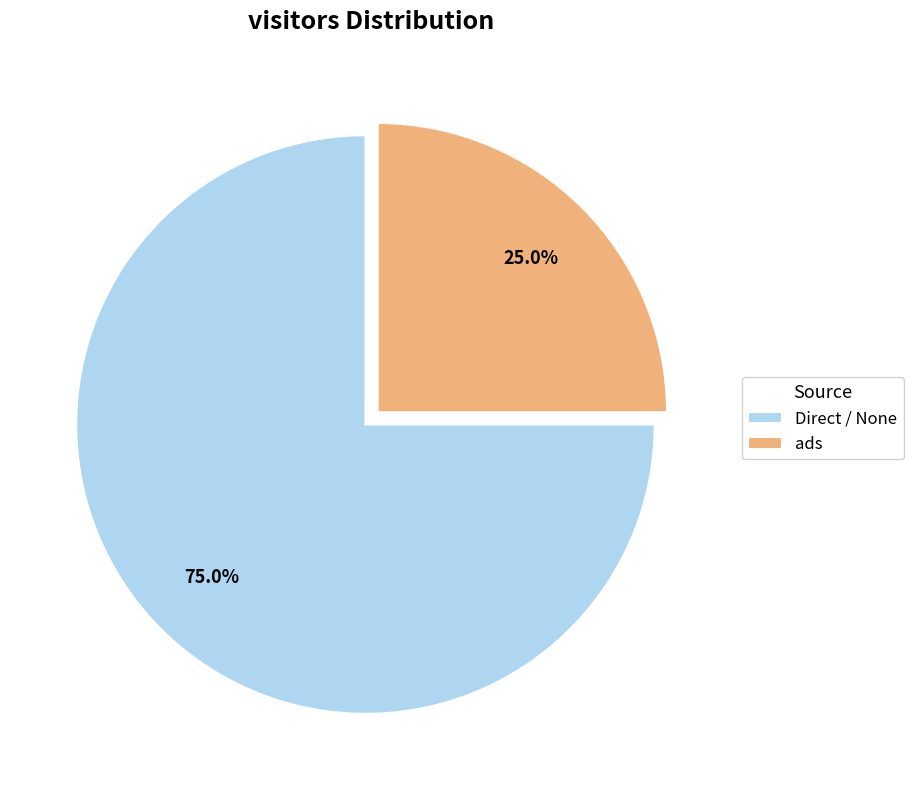

To the nearest percent, what is the difference between the Direct / None and ads slice percentages?

50%